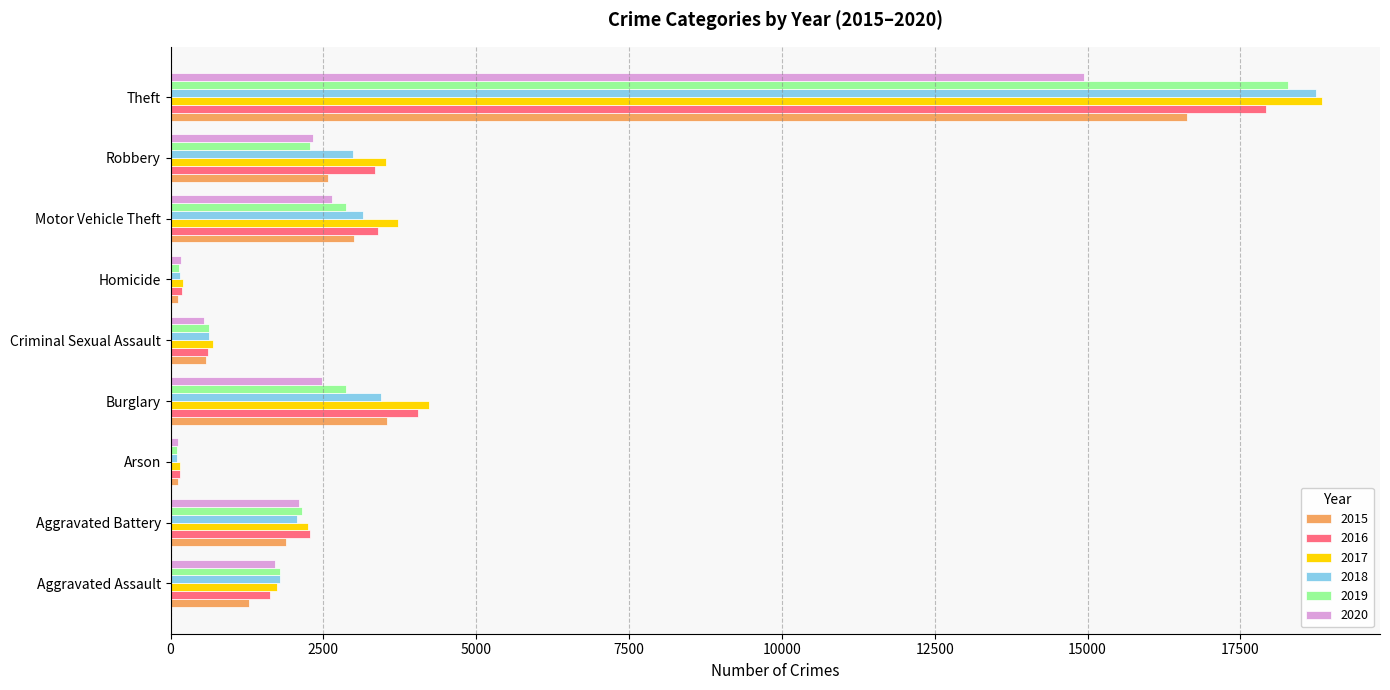

Is the value of 2018 at Criminal Sexual Assault greater than the value of 2020 at Arson?

Yes